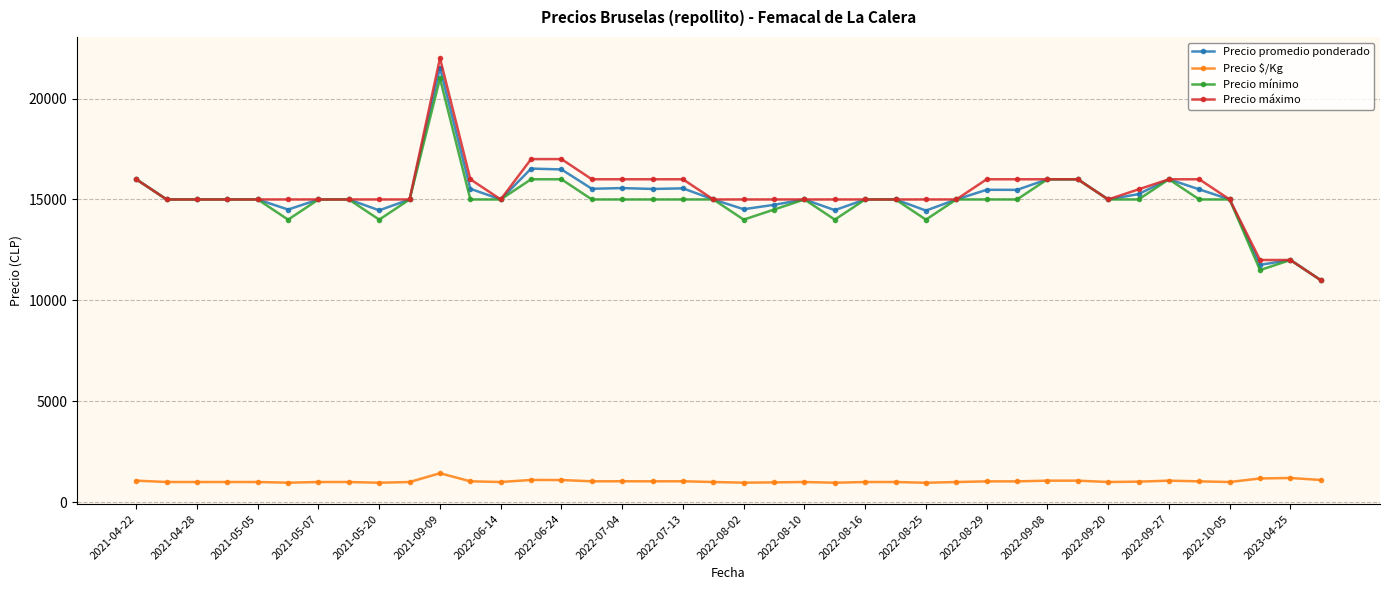

What is the value of the Precio máximo point at the 32nd from the left?

16000